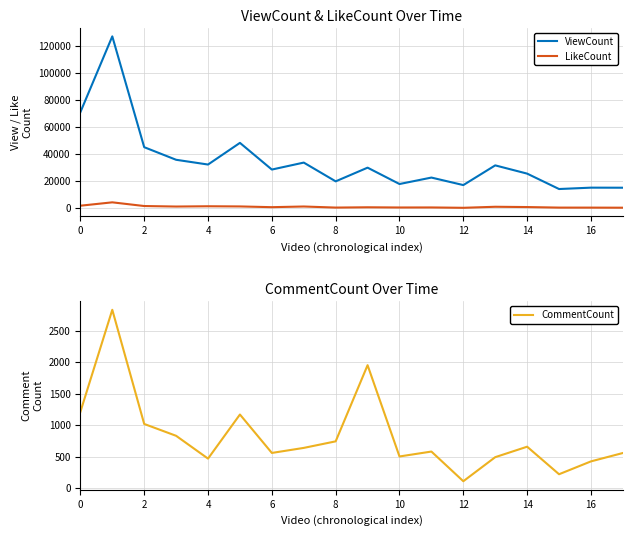

True or false: LikeCount and ViewCount intersect in this chart.

False